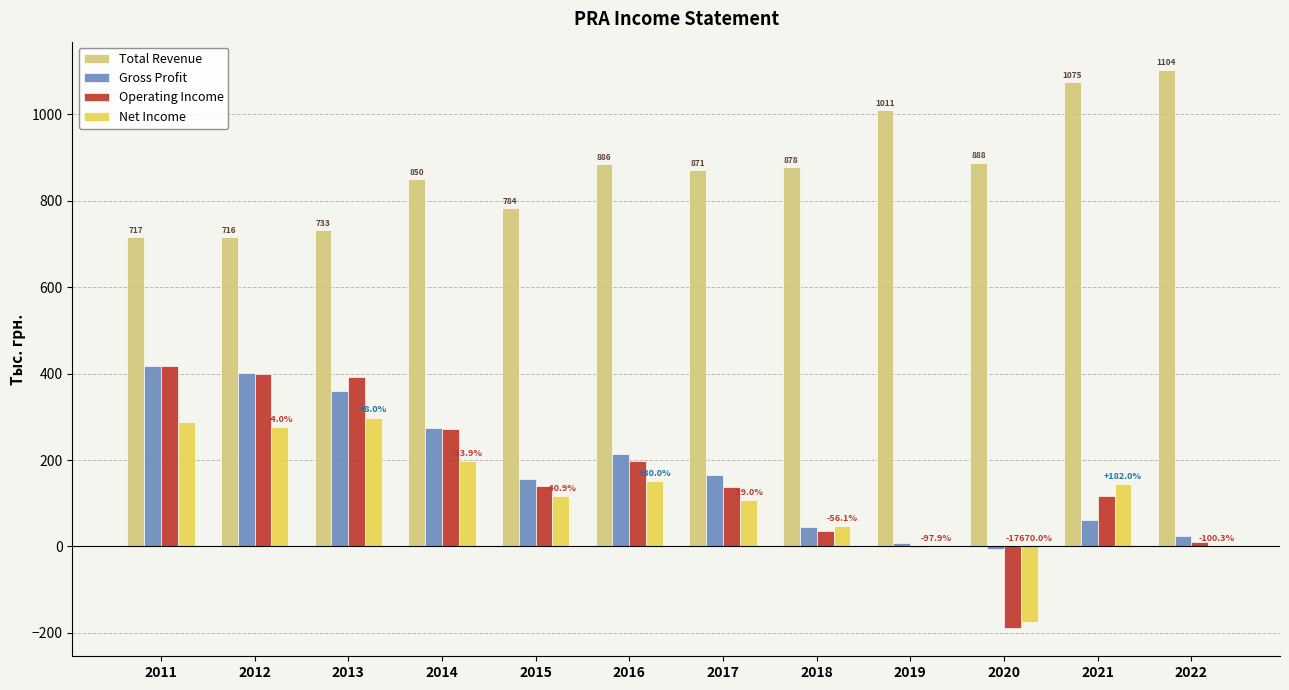

Between 2014 and 2018, which series saw the biggest shift?

Operating Income